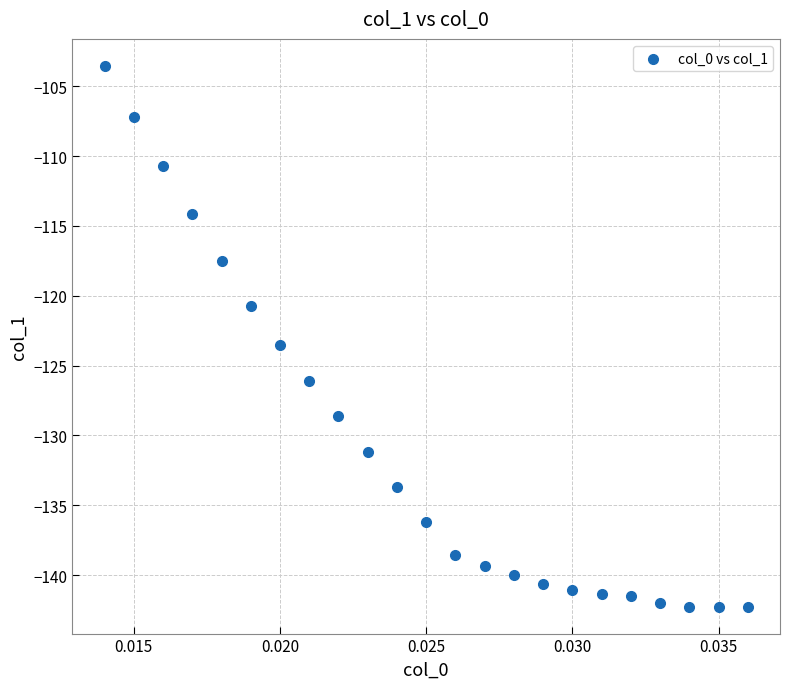

What is the range of Y values (max minus min)?

38.7